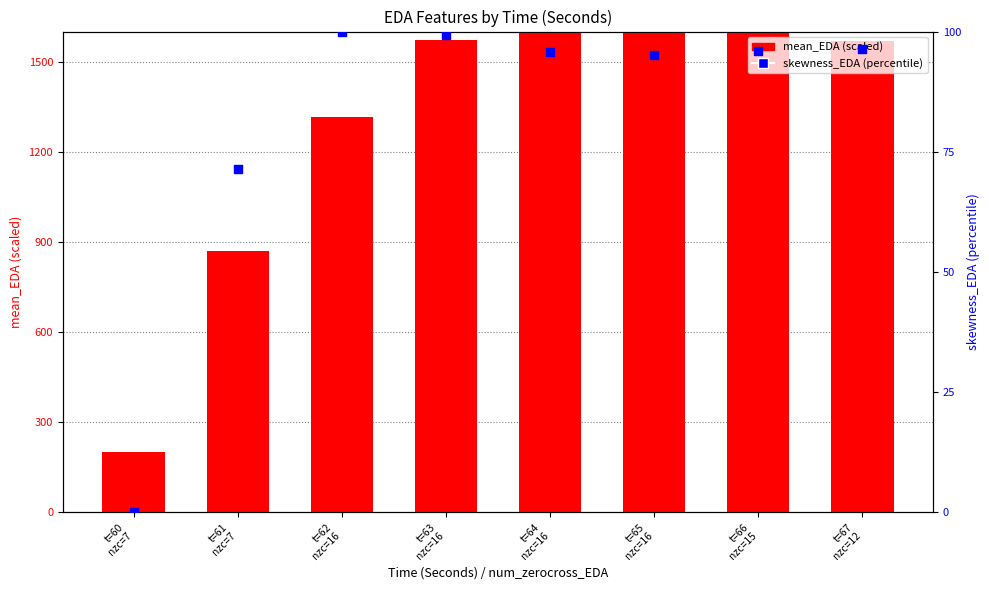

Which series has the largest total across all categories?

mean_EDA (scaled)